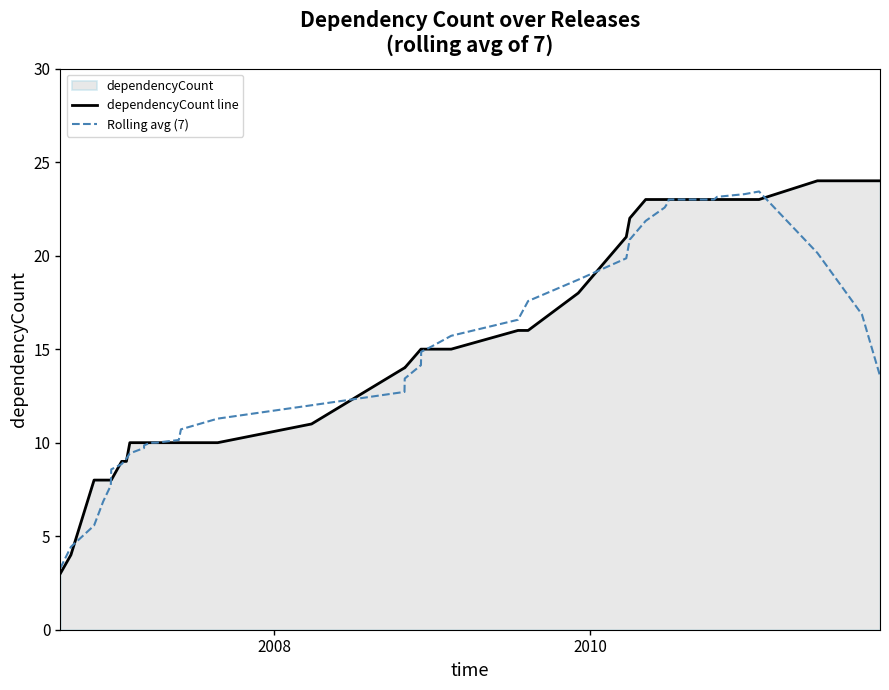

What is the minimum value shown in the chart?

3.0